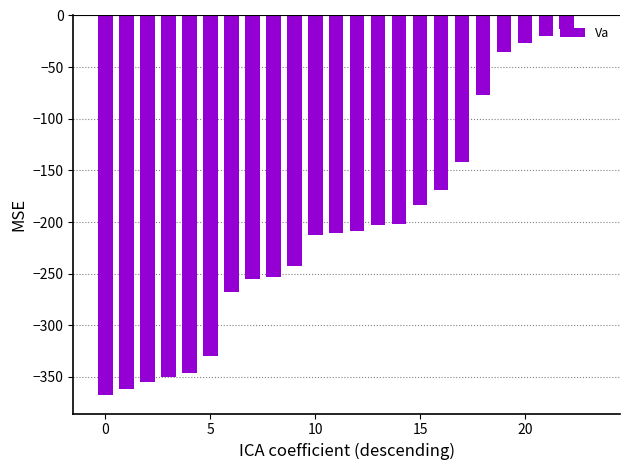

Are the bars horizontal?

No